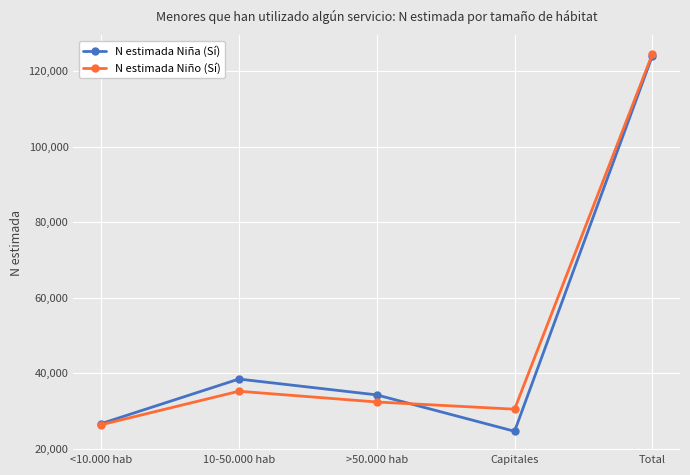

Which series changed the most between <10.000 hab and Total?

N estimada Niño (Sí)